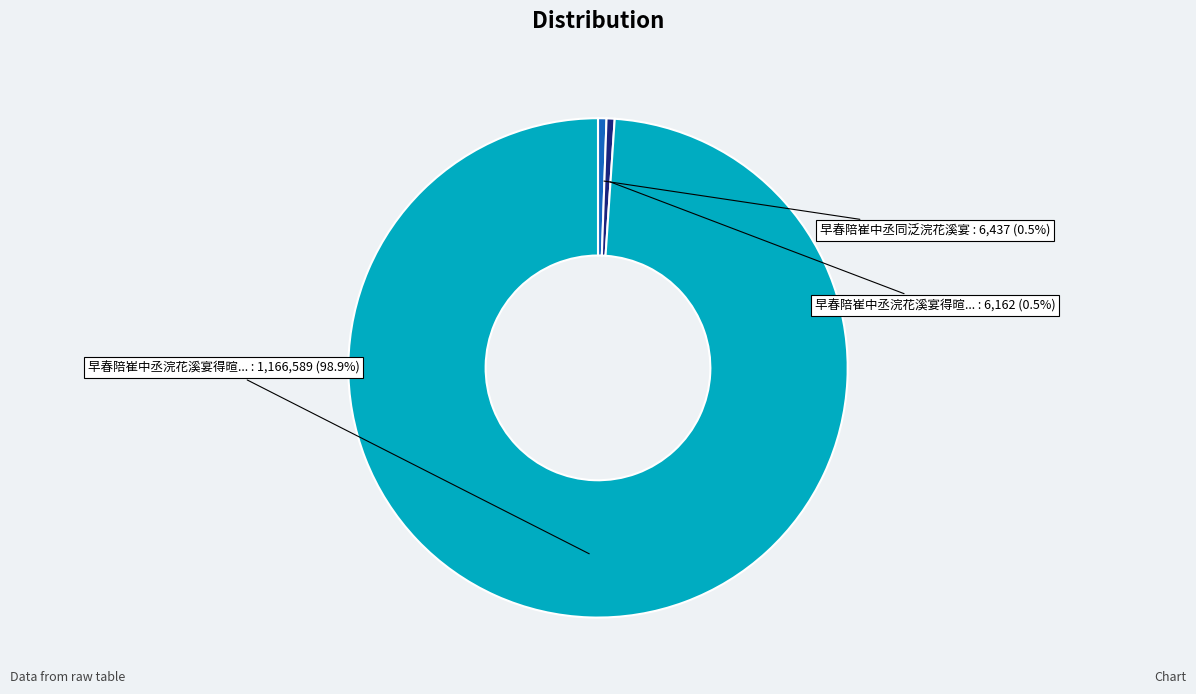

Does any single category account for the majority?

Yes